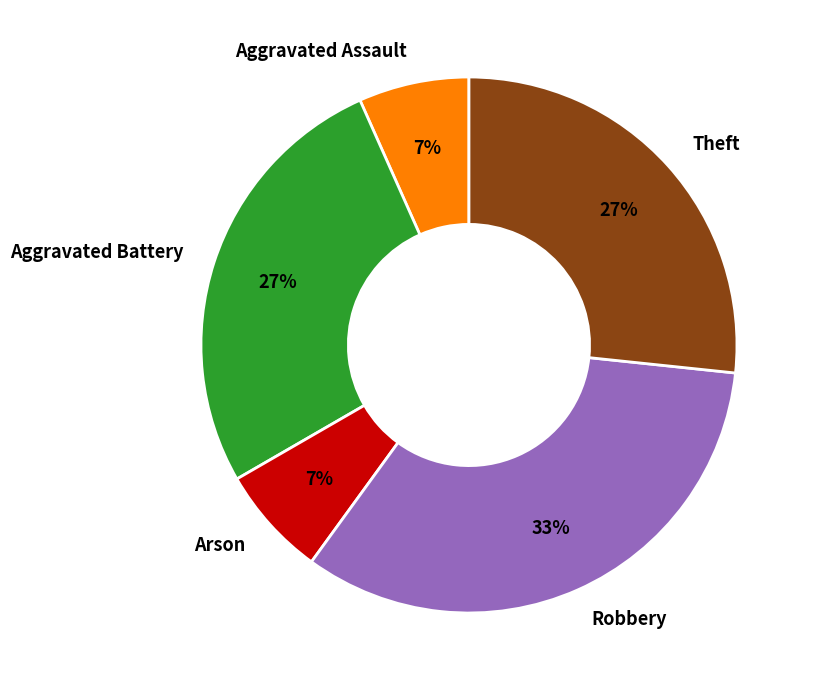

Combined, do Robbery and Aggravated Assault account for over 50%?

No